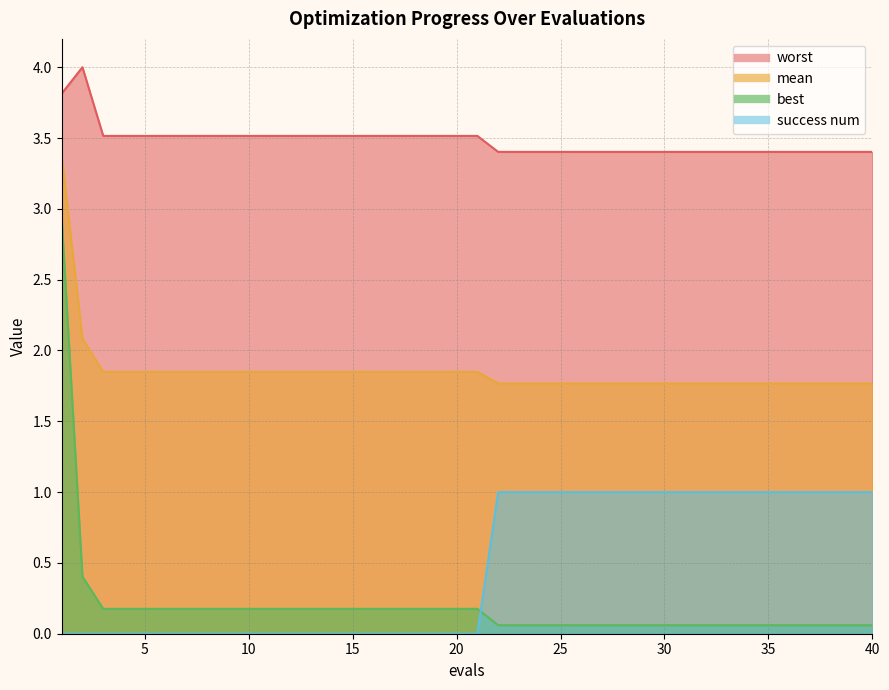

Which has a higher value, 32 or 15?

15